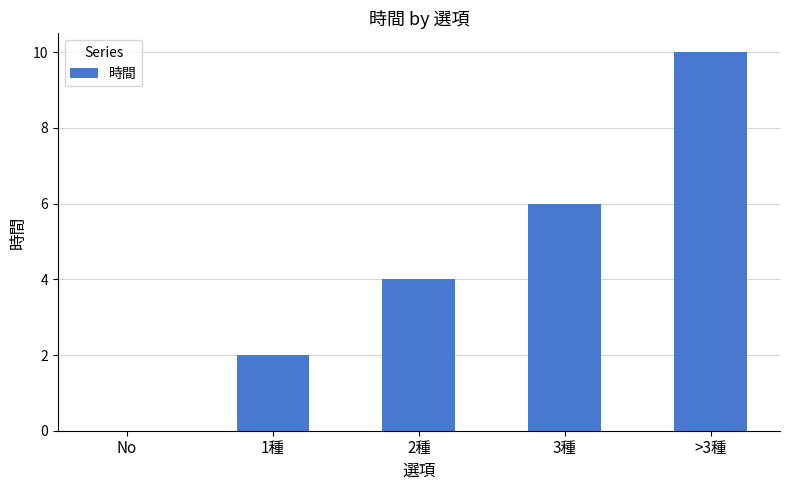

What is the difference between the values at 1種 and 2種?

2